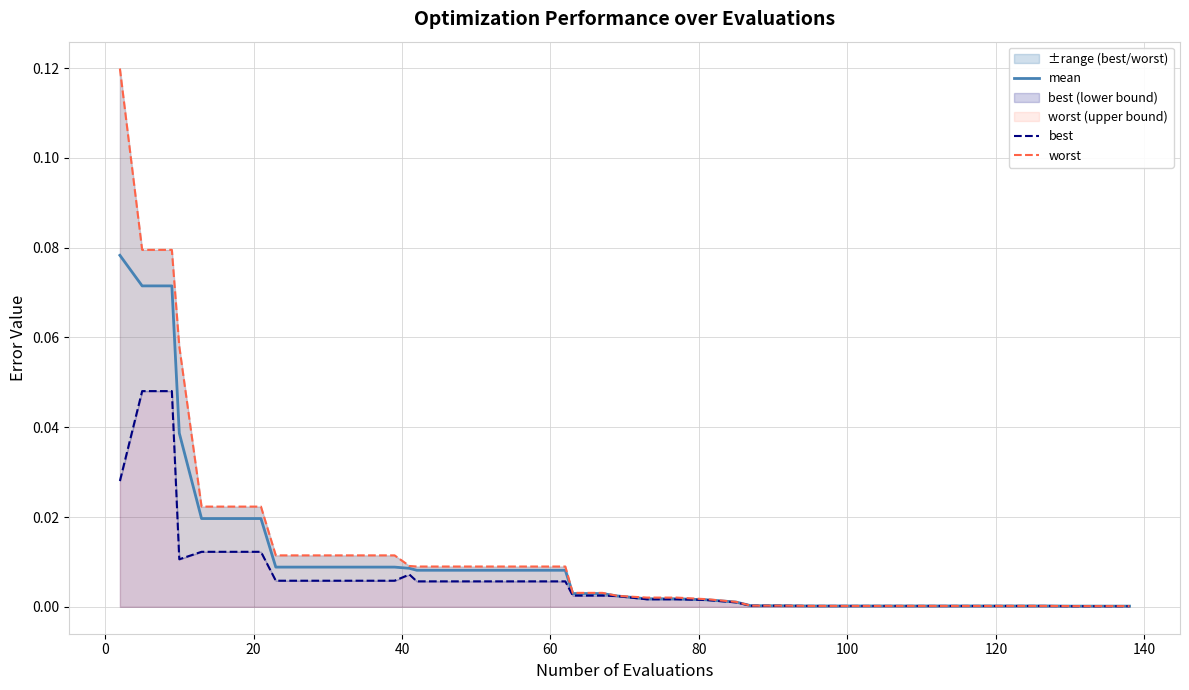

The worst series shows 0.0 at 27. True or false?

False